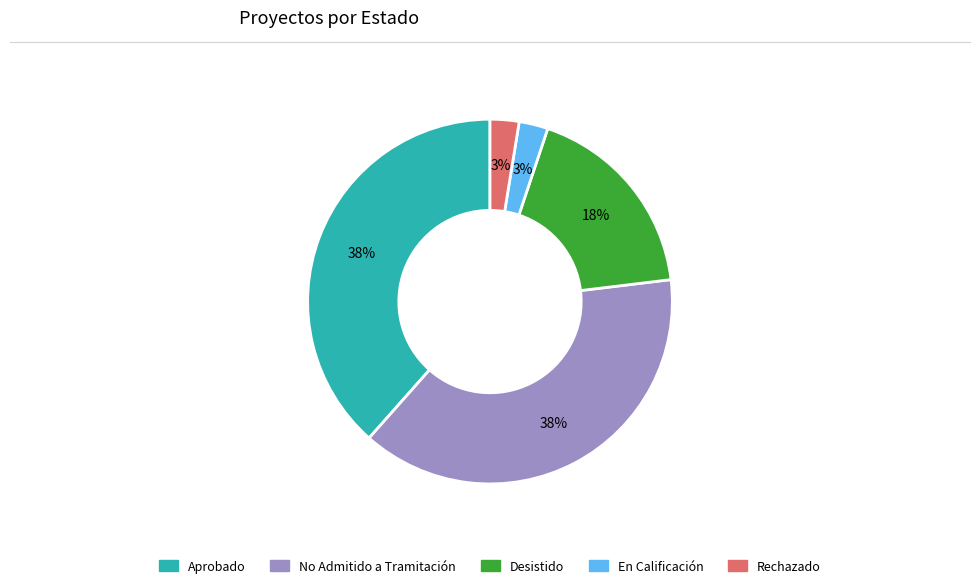

Is there any slice that represents more than half of the pie?

No